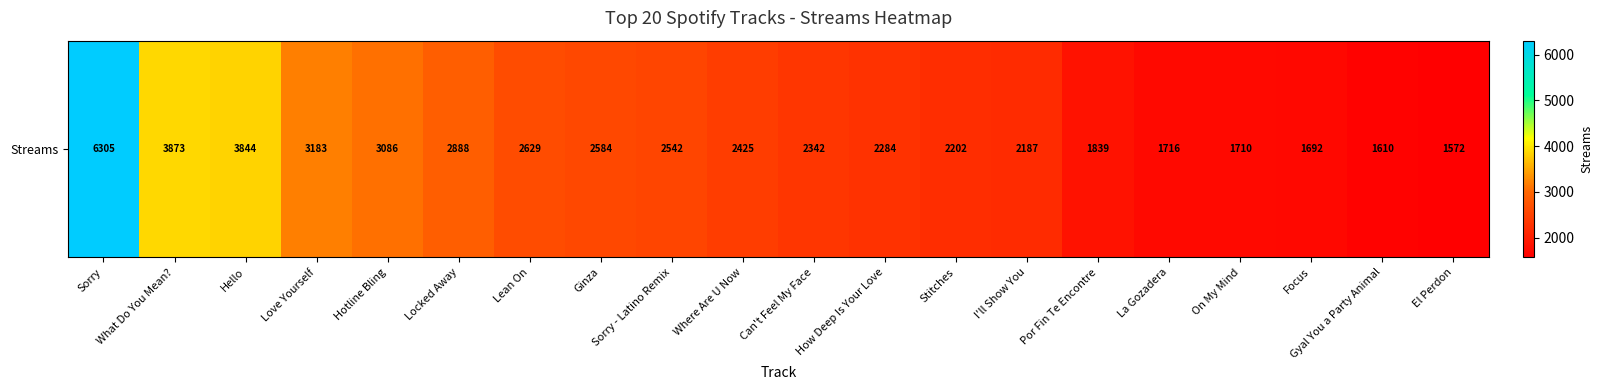

Rank the categories by value from highest to lowest.

Sorry, What Do You Mean?, Hello, Love Yourself, Hotline Bling, Locked Away, Lean On, Ginza, Sorry - Latino Remix, Where Are U Now, Can't Feel My Face, How Deep Is Your Love, Stitches, I'll Show You, Por Fin Te Encontre, La Gozadera, On My Mind, Focus, Gyal You a Party Animal, El Perdon